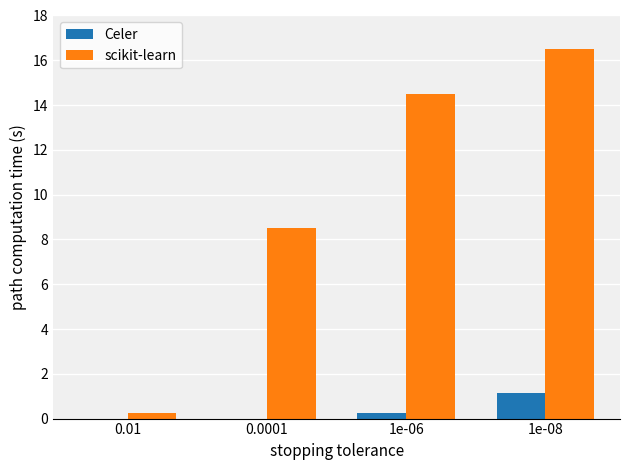

Are the bars grouped side by side (vs. stacked)?

Yes